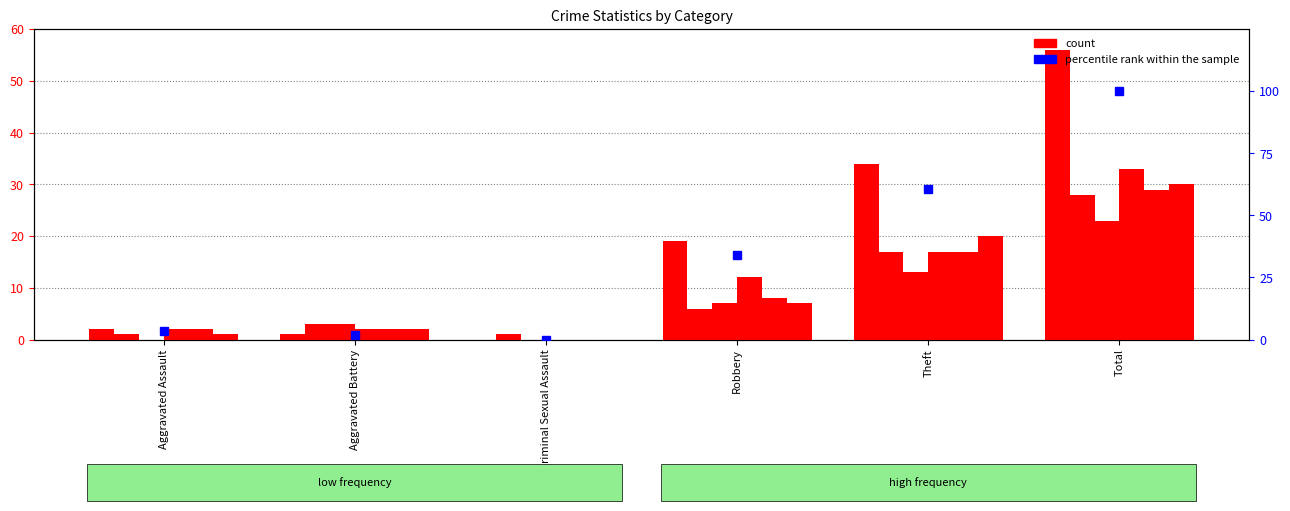

Count the number of values greater than 33.

3